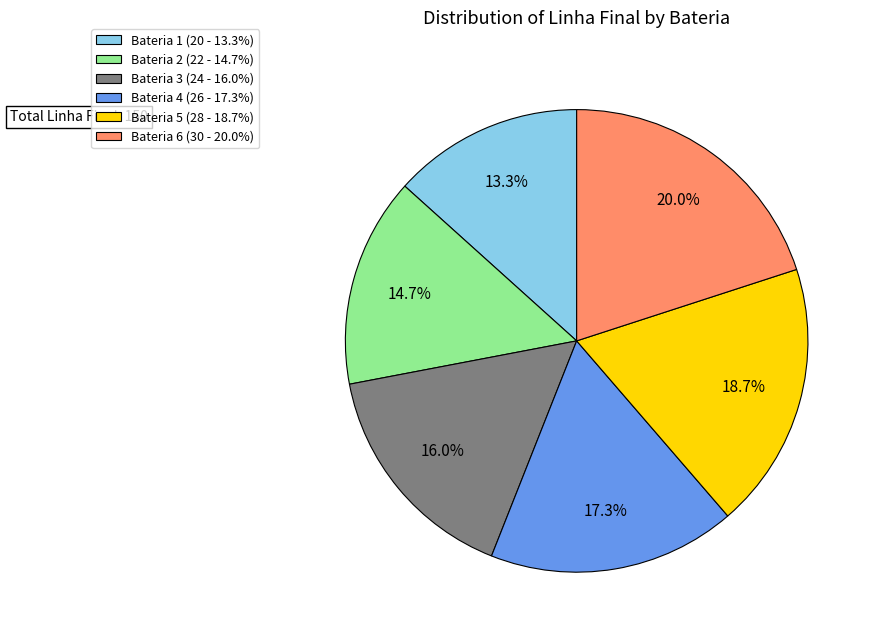

Between Bateria 3 (24 - 16.0%) and Bateria 6 (30 - 20.0%), which is larger?

Bateria 6 (30 - 20.0%)